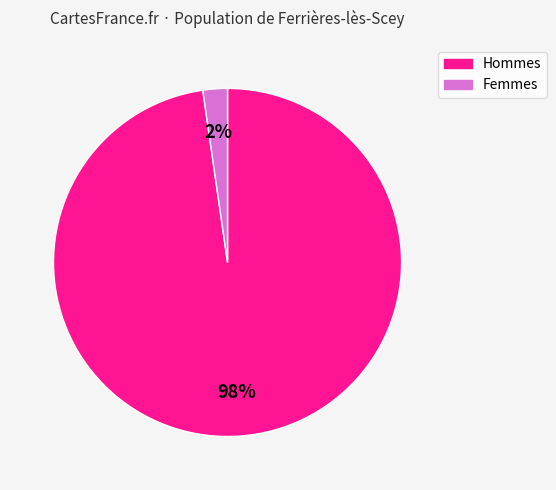

To the nearest percent, what is the average slice percentage?

50%